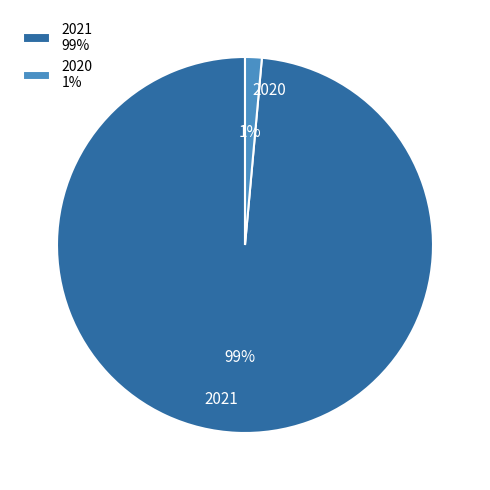

Do 2020 1% and 2021 99% together represent more than half of the pie?

Yes